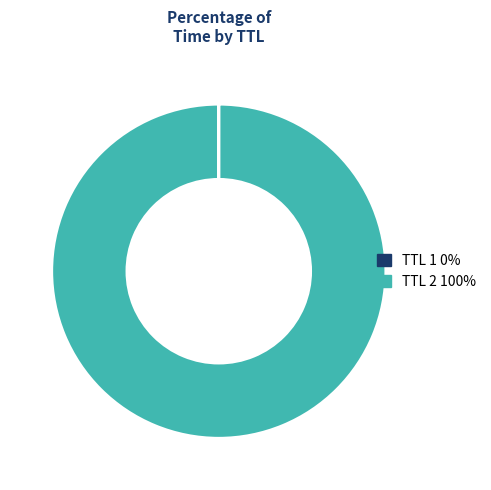

Is there a majority slice in this chart?

Yes